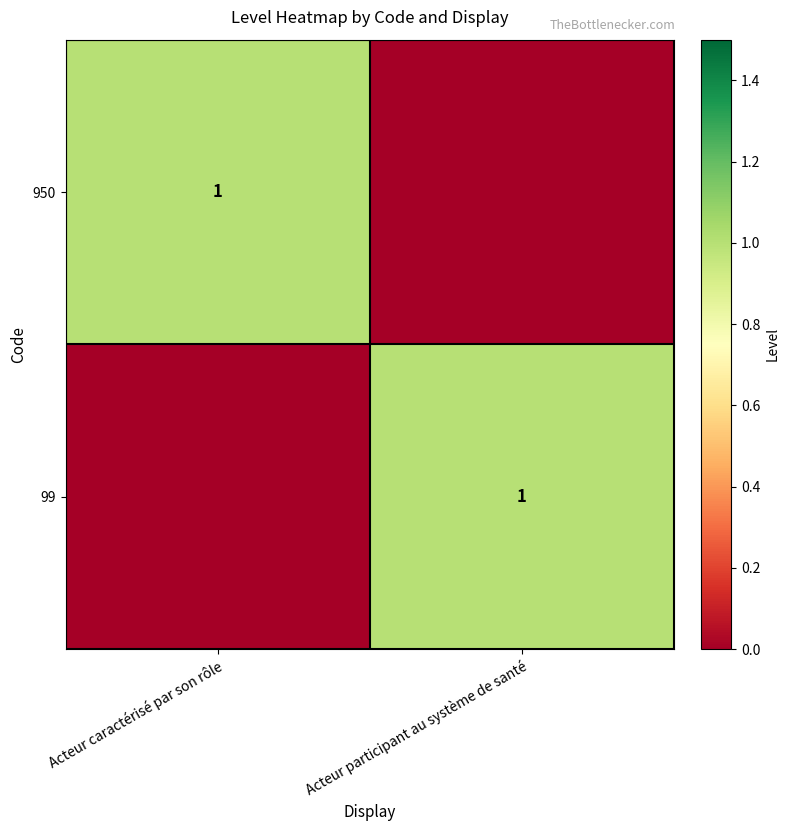

How many categories are shown in the chart?

2